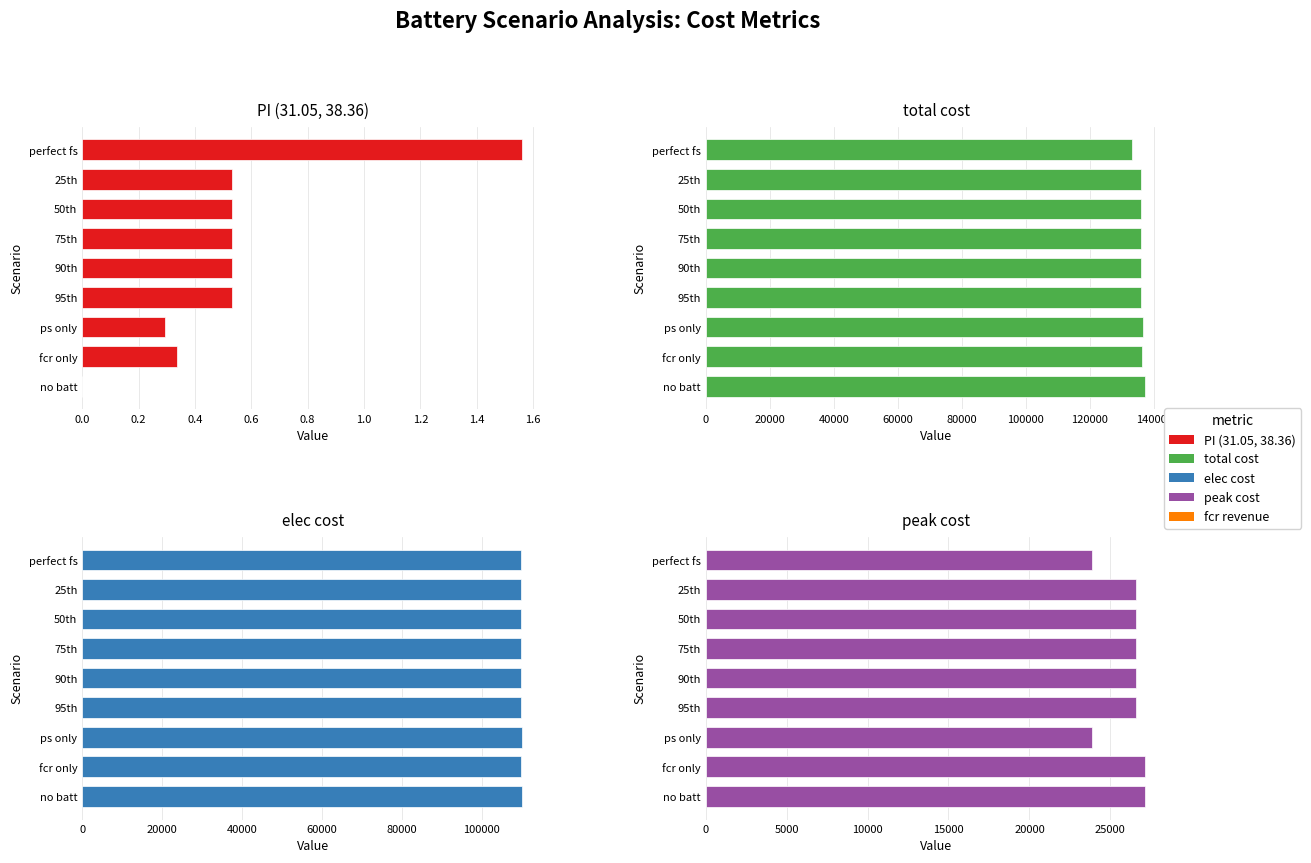

What is the average value of the peak cost series?

26106.9